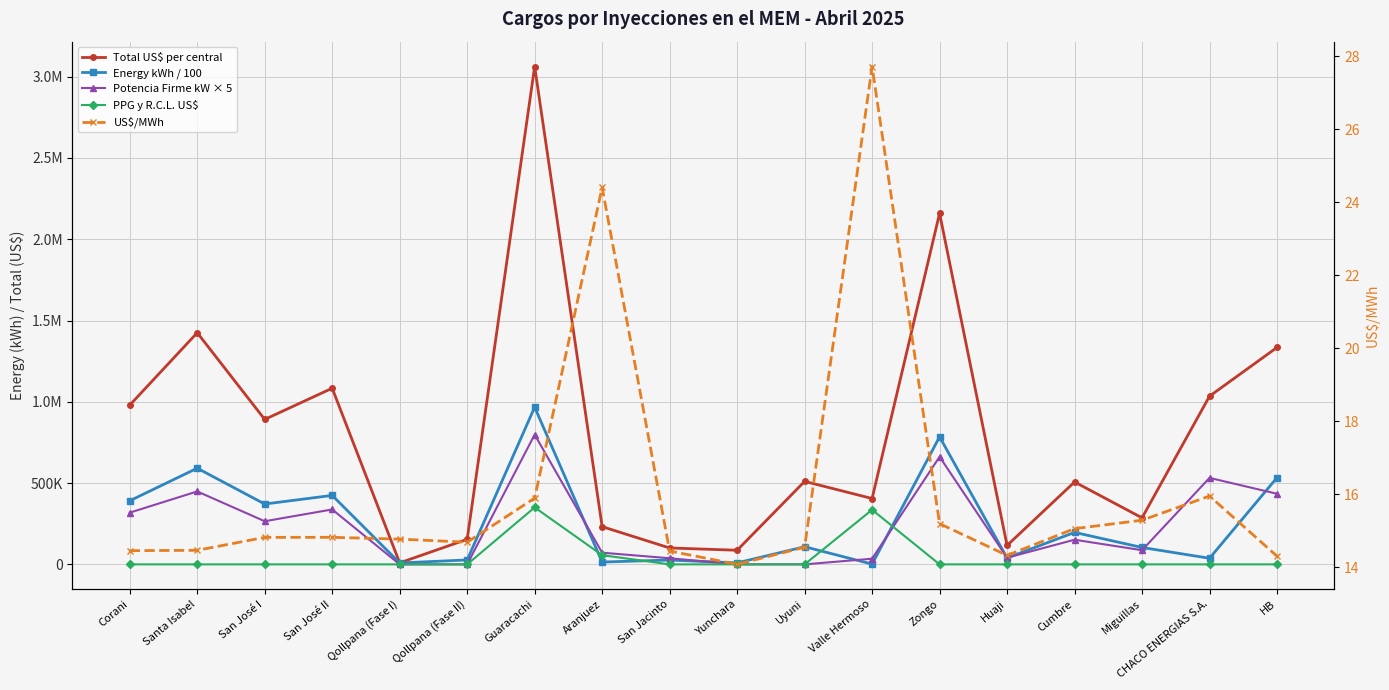

Reading left to right, extract all data points from this chart.

Total US$ per central: Corani=979564.5	Santa Isabel=1424984.2	San José I=891663.1	San José II=1083478.3	Qollpana (Fase I)=9268.4	Qollpana (Fase II)=154219.4	Guaracachi=3062422.9	Aranjuez=232040.3	San Jacinto=100936.6	Yunchara=86895.9	Uyuni=510423.9	Valle Hermoso=405073.1	Zongo=2159538.2	Huaji=116269.3	Cumbre=506958.5	Miguillas=286219.3	CHACO ENERGIAS S.A.=1034672.8	HB=1334465.2
Energy kWh / 100: Corani=391238.4	Santa Isabel=591584.9	San José I=371258.7	San José II=424277.9	Qollpana (Fase I)=8689.3	Qollpana (Fase II)=27239.2	Guaracachi=967051.7	Aranjuez=14327.4	San Jacinto=26557.6	Yunchara=9105.4	Uyuni=108565.9	Valle Hermoso=1652.3	Zongo=784633.2	Huaji=39241.1	Cumbre=196631.8	Miguillas=103909.7	CHACO ENERGIAS S.A.=37592.1	HB=533605.7
Potencia Firme kW × 5: Corani=318135.0	Santa Isabel=448781.2	San José I=265311.0	San José II=337813.0	Qollpana (Fase I)=0.0	Qollpana (Fase II)=0.0	Guaracachi=798235.0	Aranjuez=71855.0	San Jacinto=37620.0	Yunchara=0.0	Uyuni=0.0	Valle Hermoso=34795.0	Zongo=661894.5	Huaji=40962.9	Cumbre=151572.6	Miguillas=87085.0	CHACO ENERGIAS S.A.=532035.0	HB=434320.0
PPG y R.C.L. US$: Corani=0.0	Santa Isabel=0.0	San José I=0.0	San José II=0.0	Qollpana (Fase I)=0.0	Qollpana (Fase II)=0.0	Guaracachi=350345.5	Aranjuez=56602.0	San Jacinto=0.0	Yunchara=0.0	Uyuni=0.0	Valle Hermoso=335780.8	Zongo=0.0	Huaji=0.0	Cumbre=0.0	Miguillas=0.0	CHACO ENERGIAS S.A.=0.0	HB=0.0
US$/MWh: Corani=14.5	Santa Isabel=14.5	San José I=14.8	San José II=14.8	Qollpana (Fase I)=14.8	Qollpana (Fase II)=14.7	Guaracachi=15.9	Aranjuez=24.4	San Jacinto=14.5	Yunchara=14.1	Uyuni=14.6	Valle Hermoso=27.7	Zongo=15.2	Huaji=14.3	Cumbre=15.1	Miguillas=15.3	CHACO ENERGIAS S.A.=16.0	HB=14.3